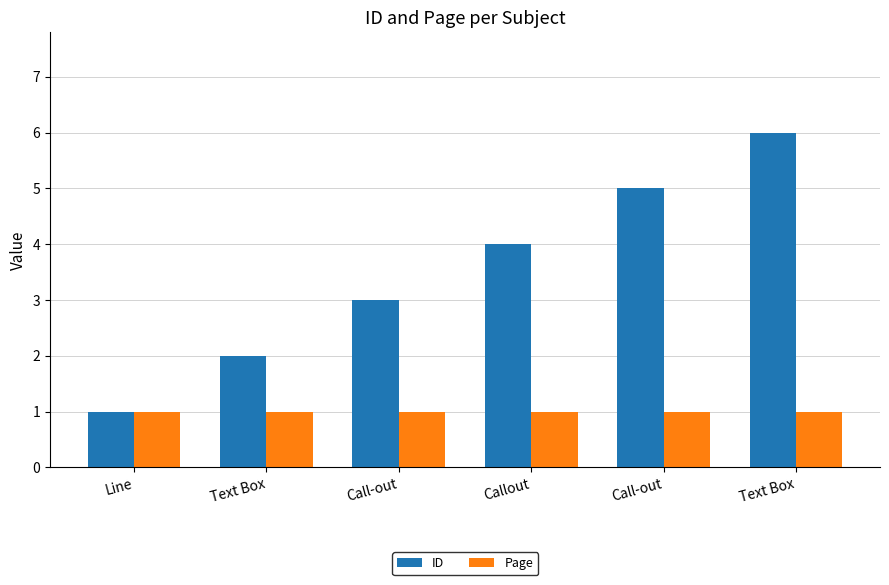

Does the chart contain stacked bars?

No